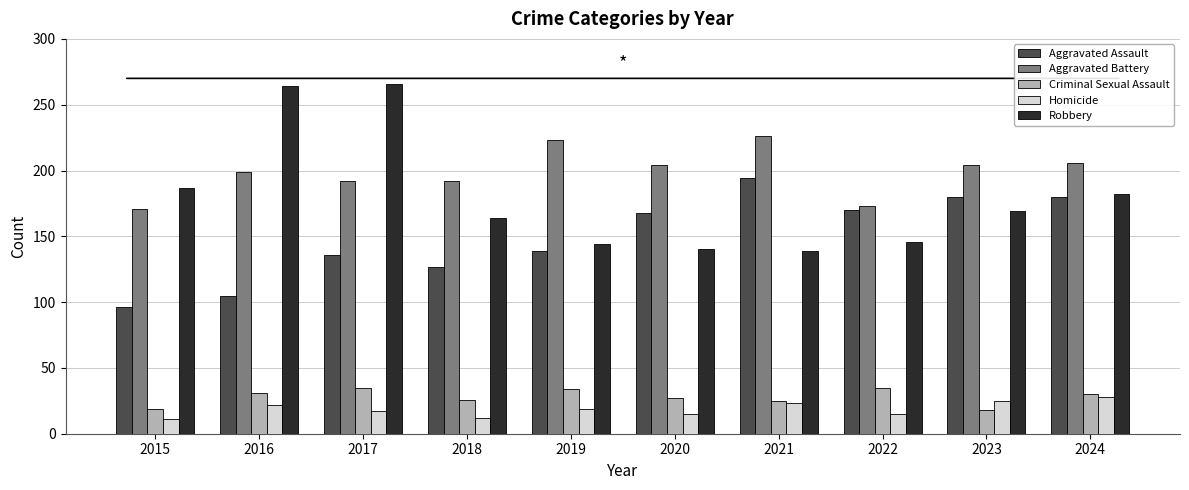

Which series changed the most between 2023 and 2024?

Robbery